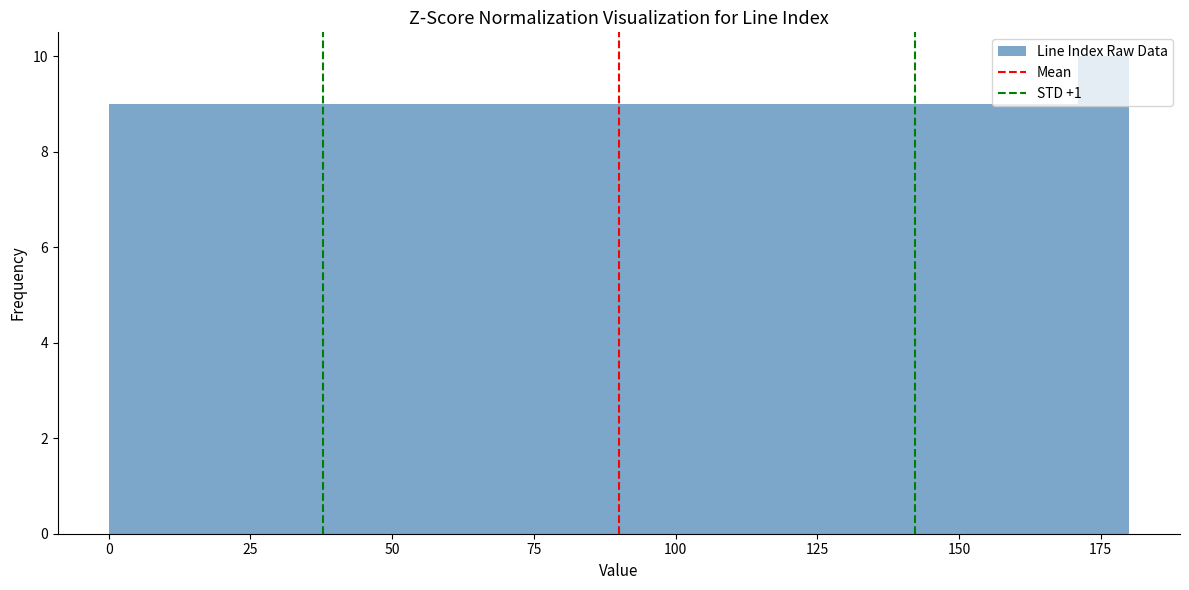

Read against the x-axis, roughly where is the centre of the tallest bar?

175